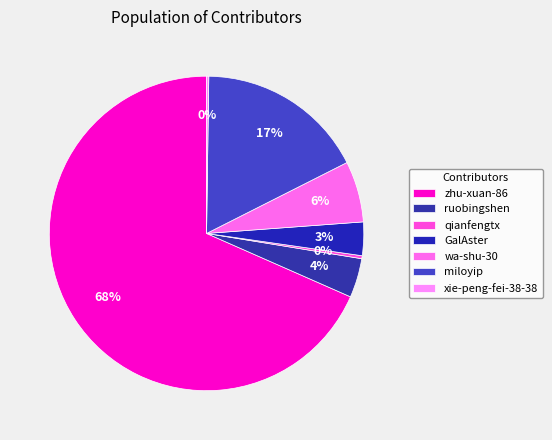

The xie-peng-fei-38-38 slice represents 13% of the pie. True or false?

False